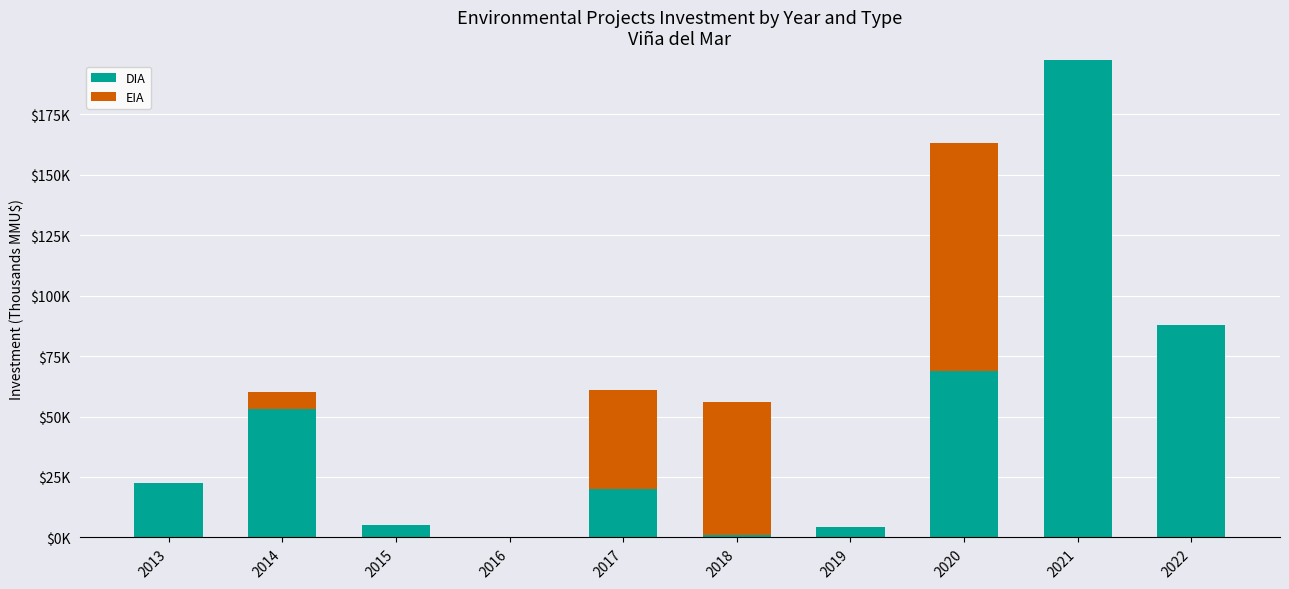

Are the bars grouped side by side (vs. stacked)?

No